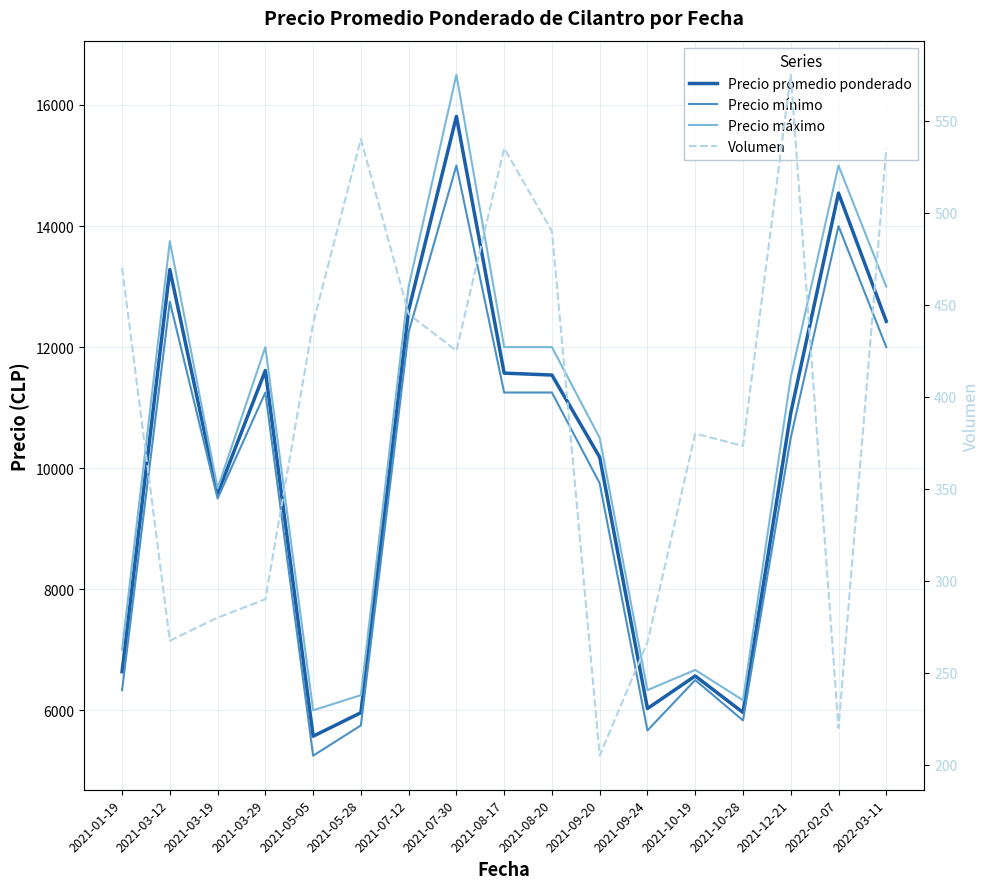

What is the sum of the Precio promedio ponderado values at 2021-09-20 and 2021-08-17?

21751.0